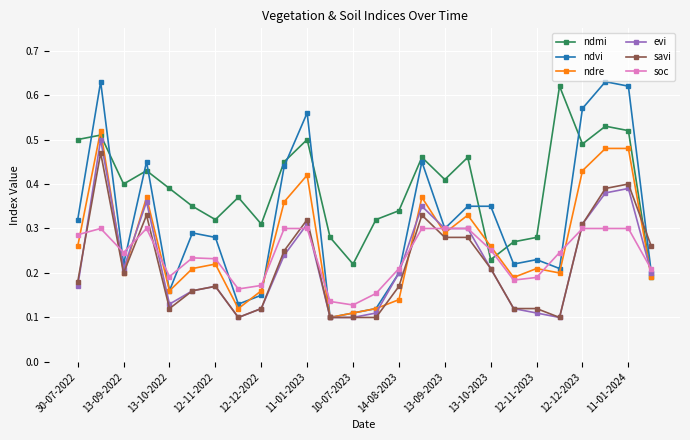

How many ndre values are between 0 and 1?

26